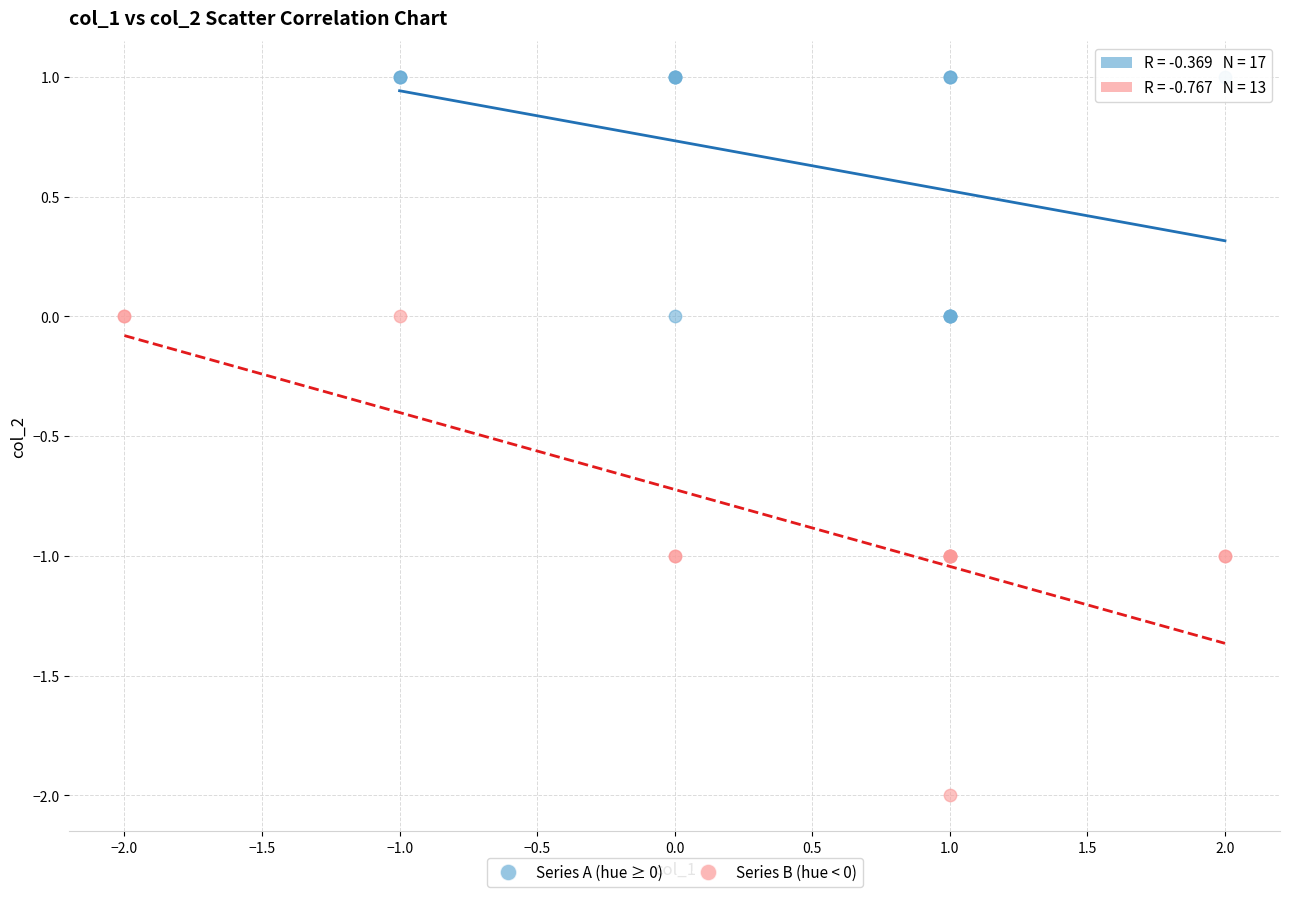

Which series reaches the maximum Y coordinate?

Series A (hue ≥ 0)